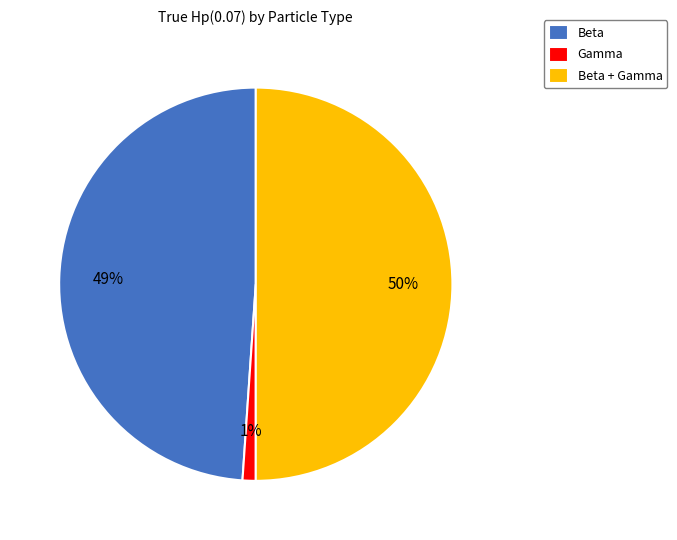

True or false: Beta accounts for 49% of the total.

True